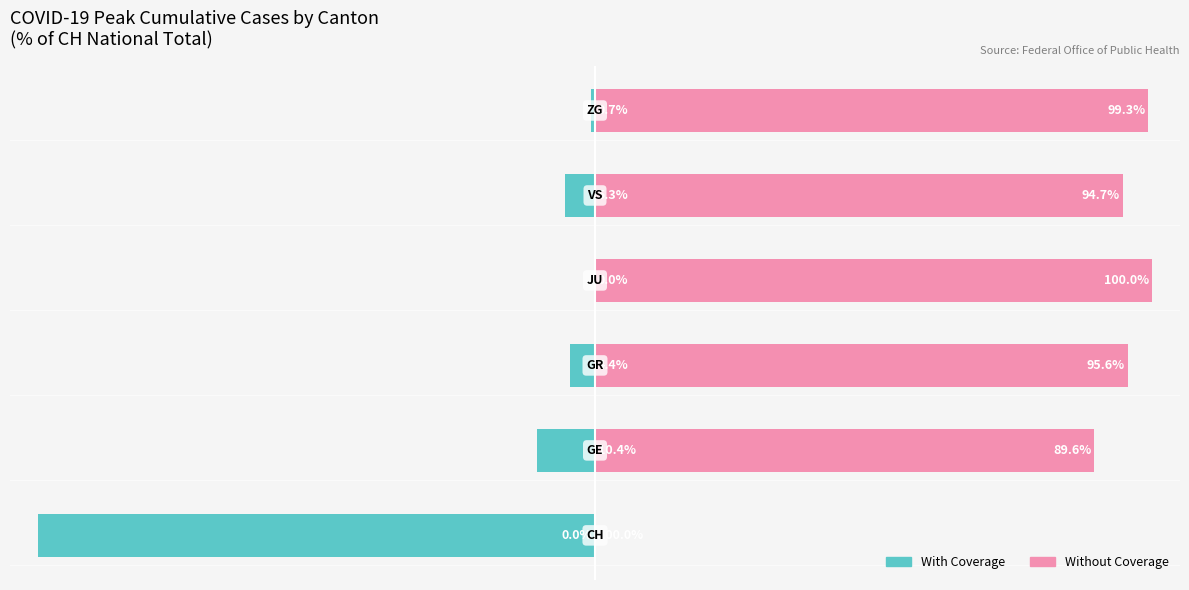

What is the difference between the second highest and second lowest values in the Without Coverage series?

9.7